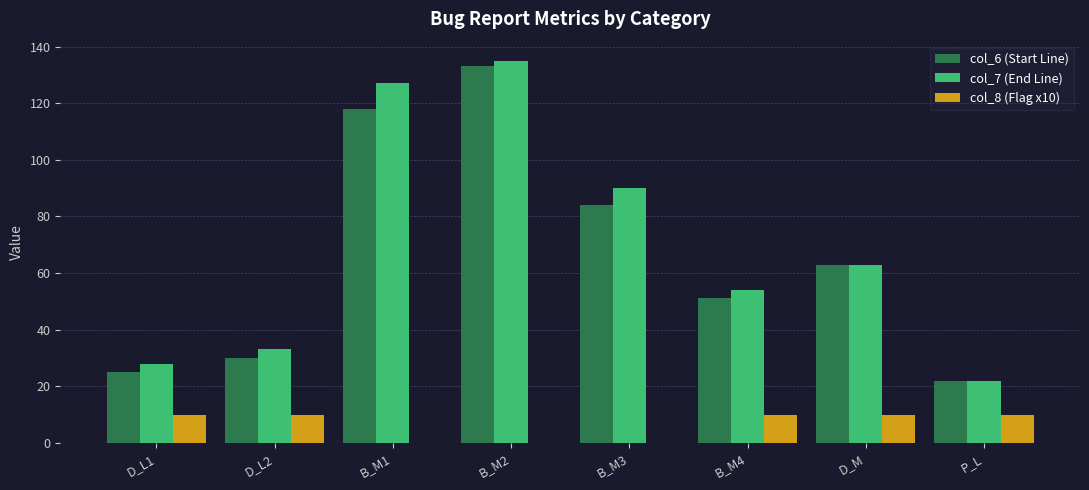

How many categories are shown in the chart?

8